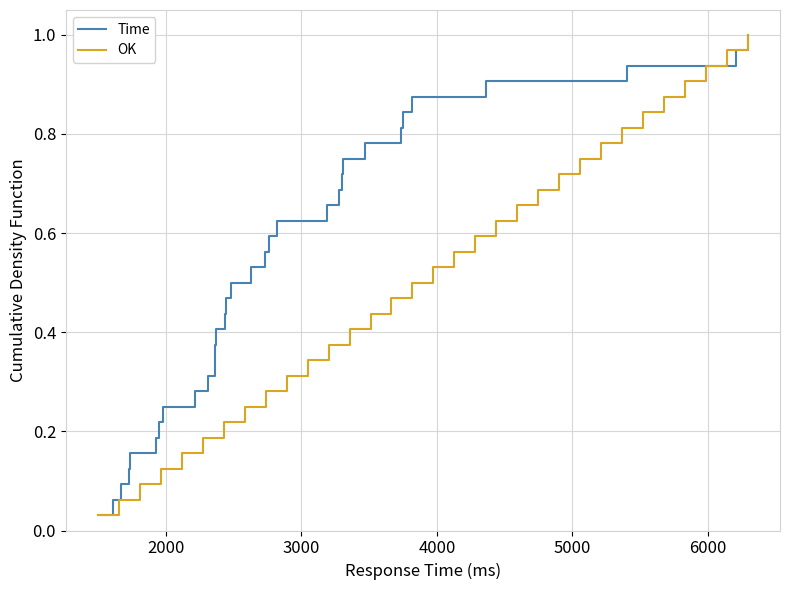

True or false: OK and Time intersect in this chart.

False